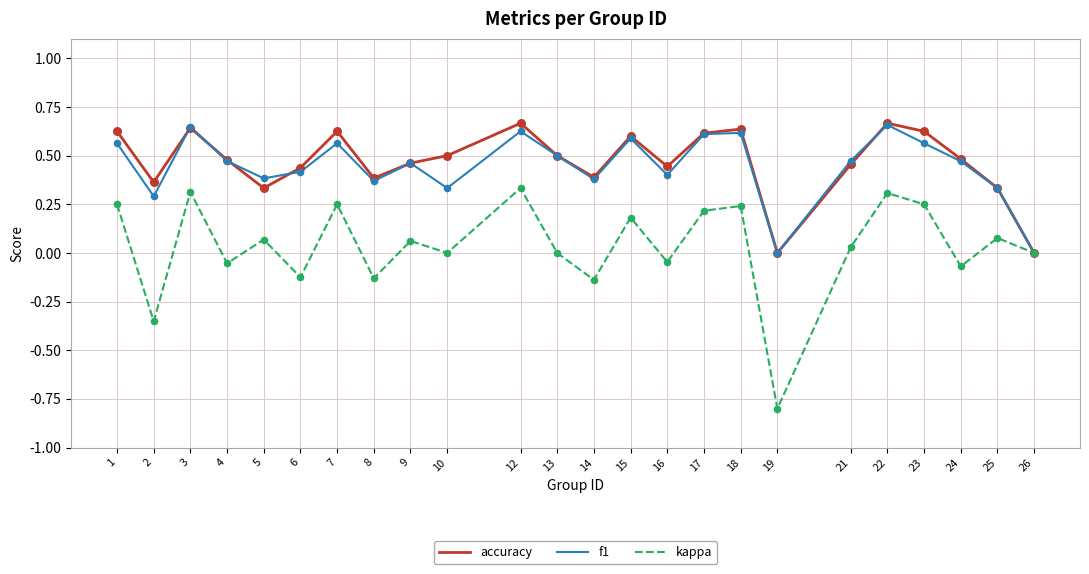

Is the value of kappa at 15 greater than the value of f1 at 14?

No